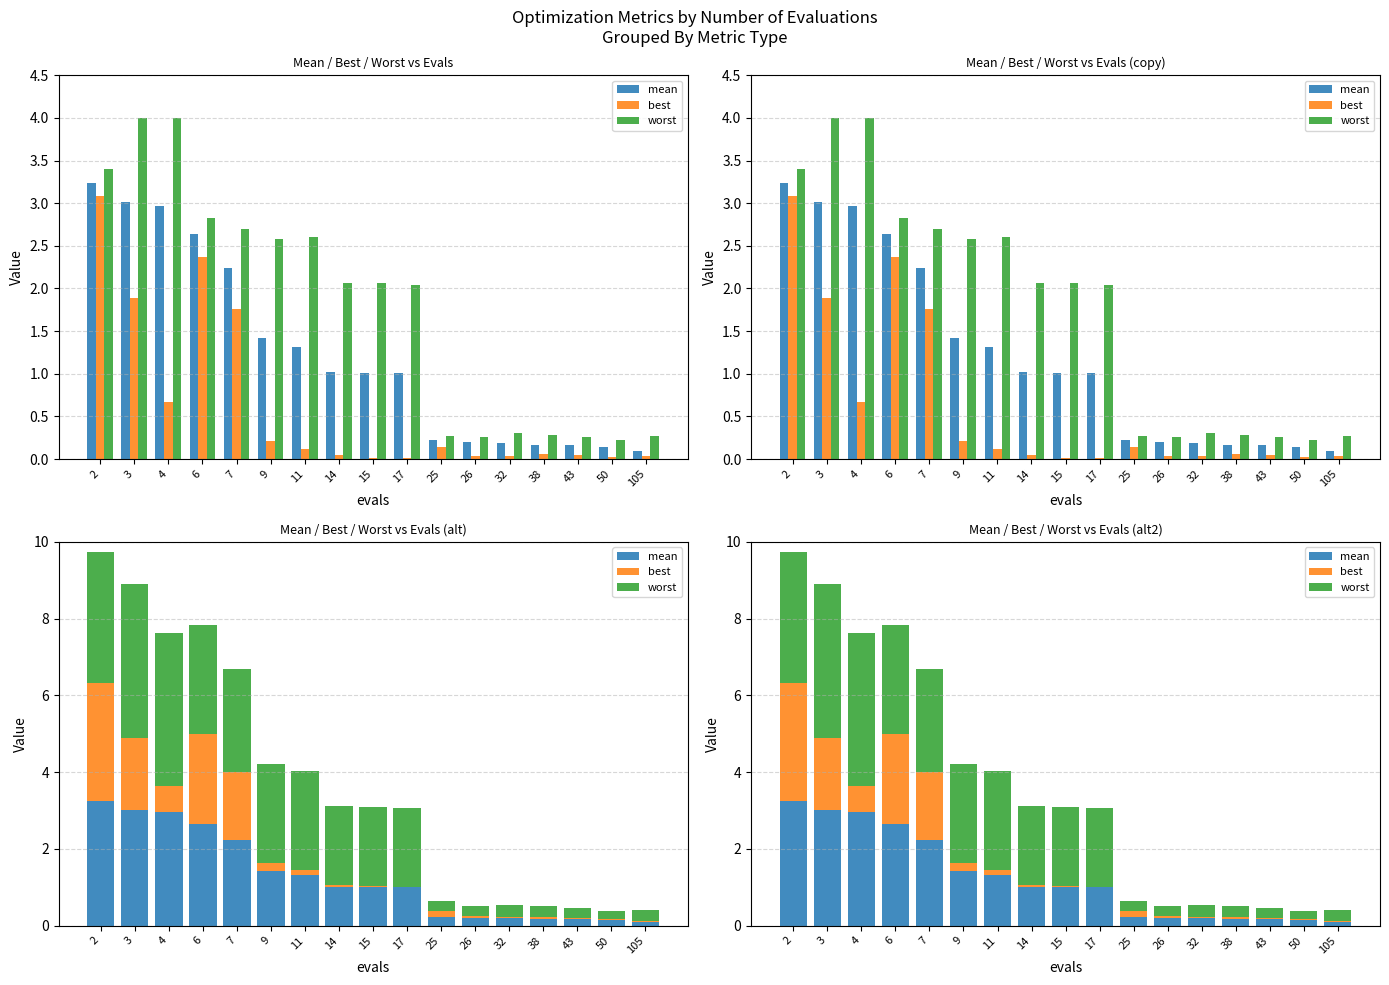

Which series has the largest total across all categories?

worst